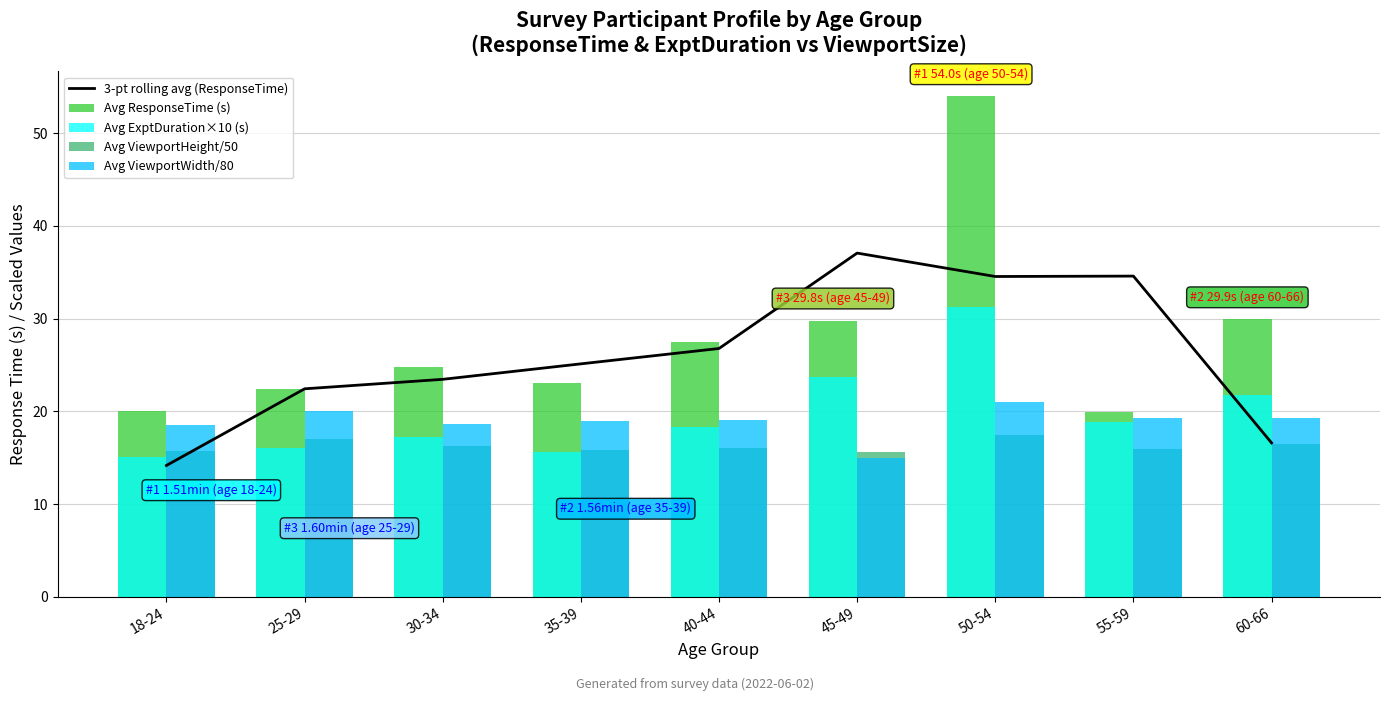

What is the approximate value of Avg ExptDuration×10 (s) at 35-39?

15.6